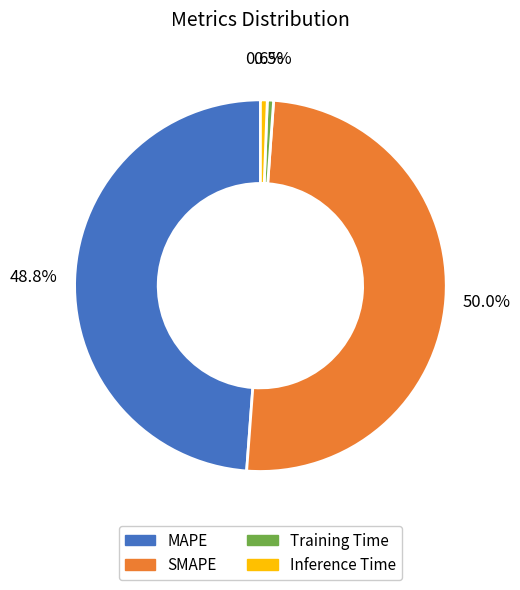

How much of the chart is everything except MAPE?

51.2%